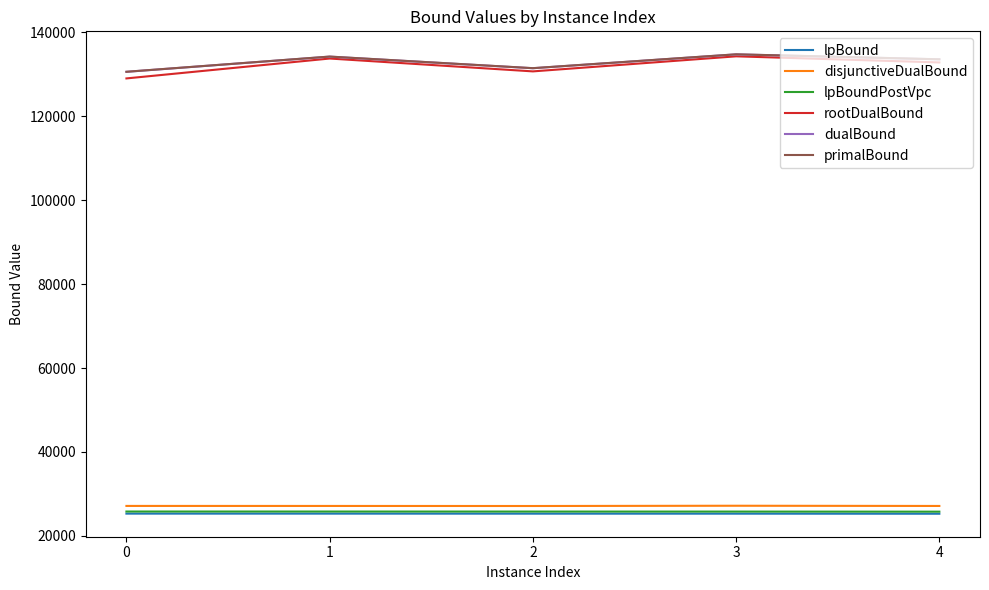

True or false: disjunctiveDualBound and rootDualBound intersect in this chart.

False